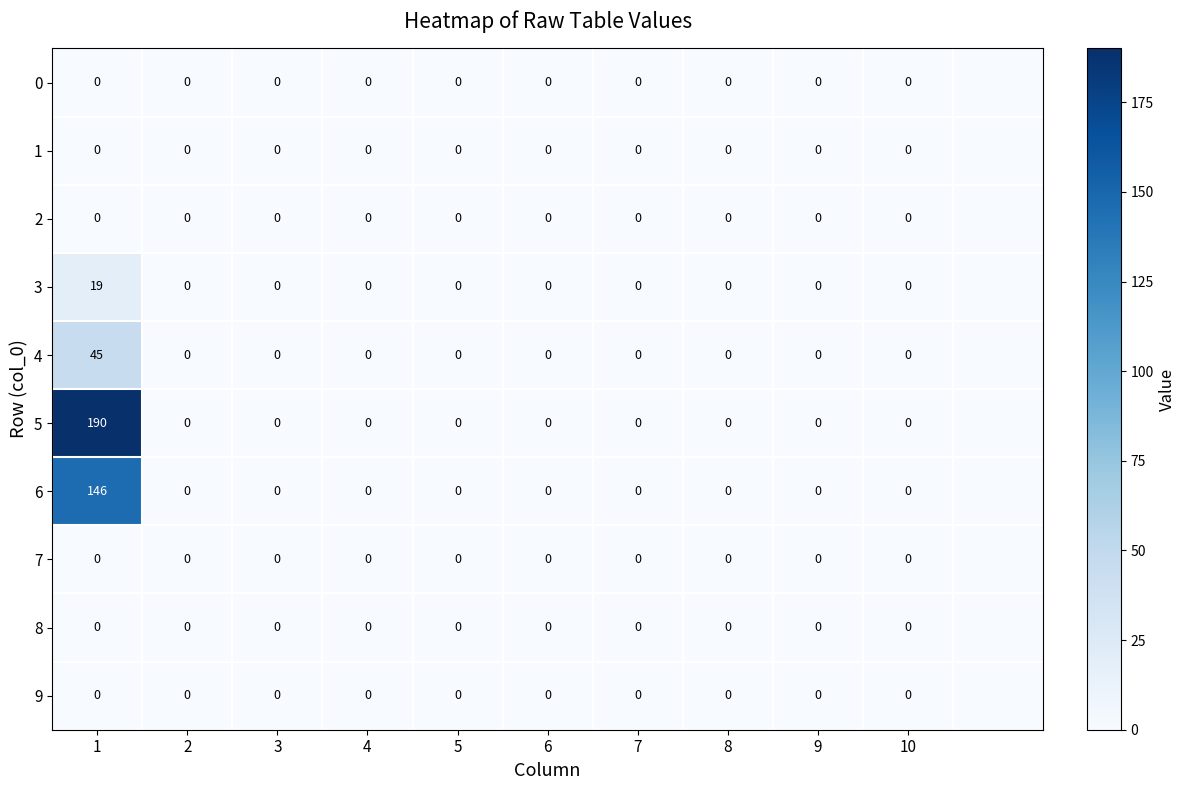

Between 1 and 9, which series saw the biggest shift?

5